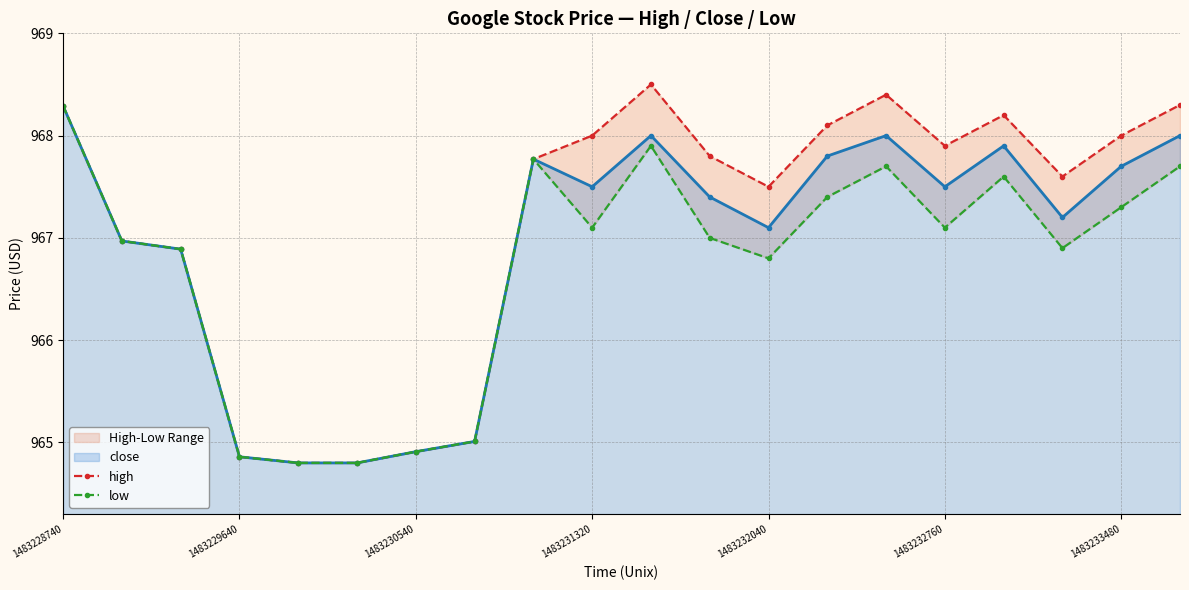

True or false: close has a value of 967.5 at 1483232760.

True